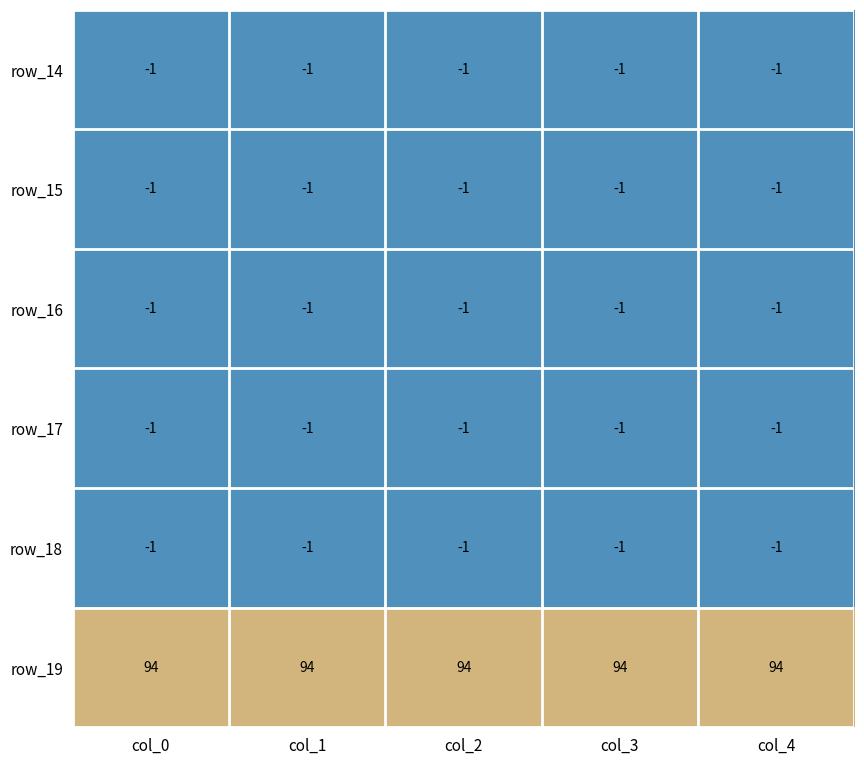

What is the difference between the highest and lowest values at col_1?

95